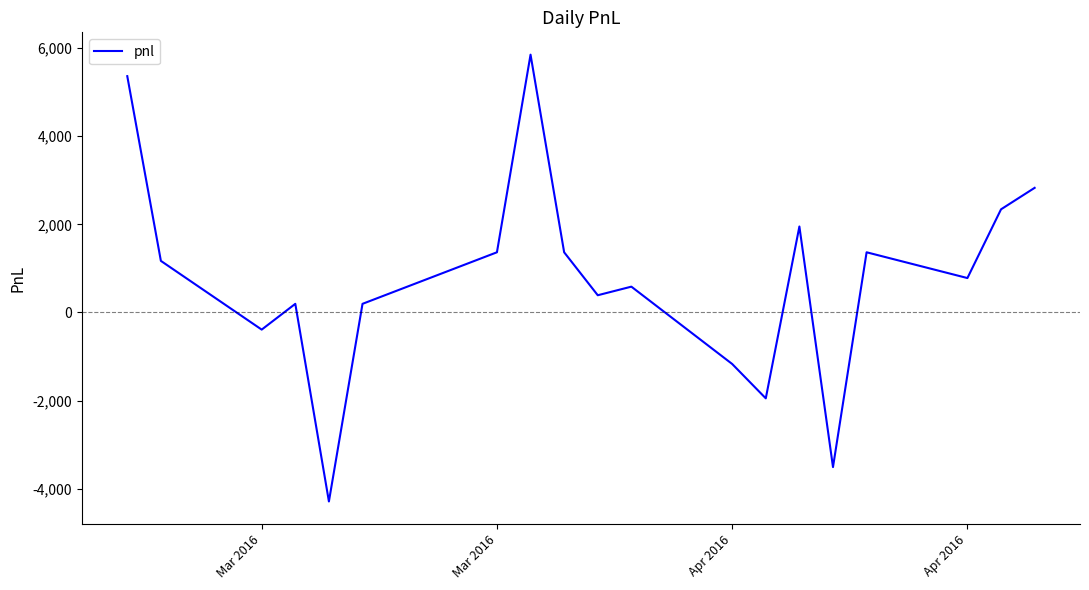

Does the chart display data point markers on the line(s)?

No